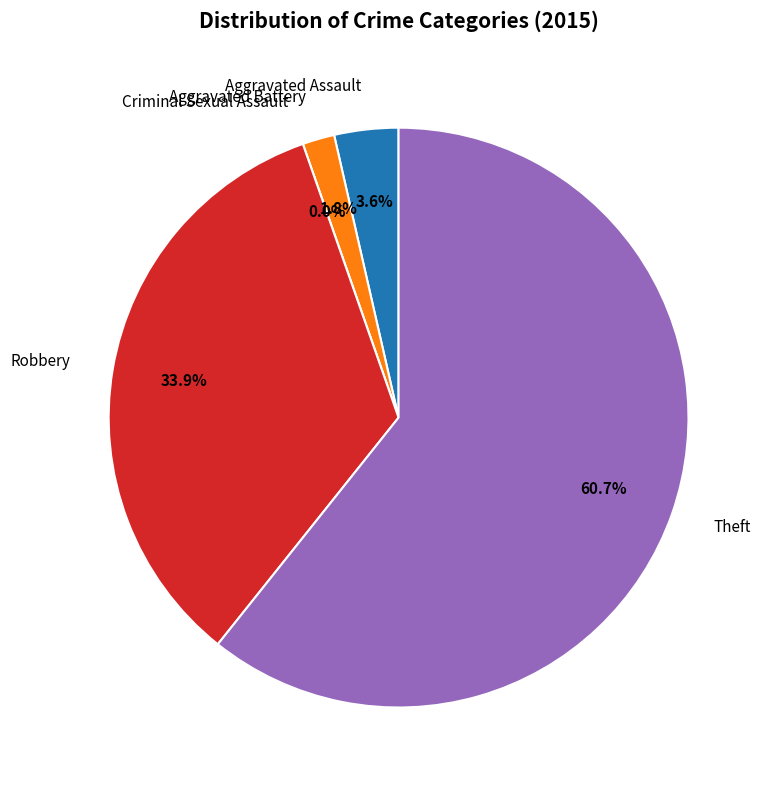

What is the change in value from Robbery to Theft?

+15